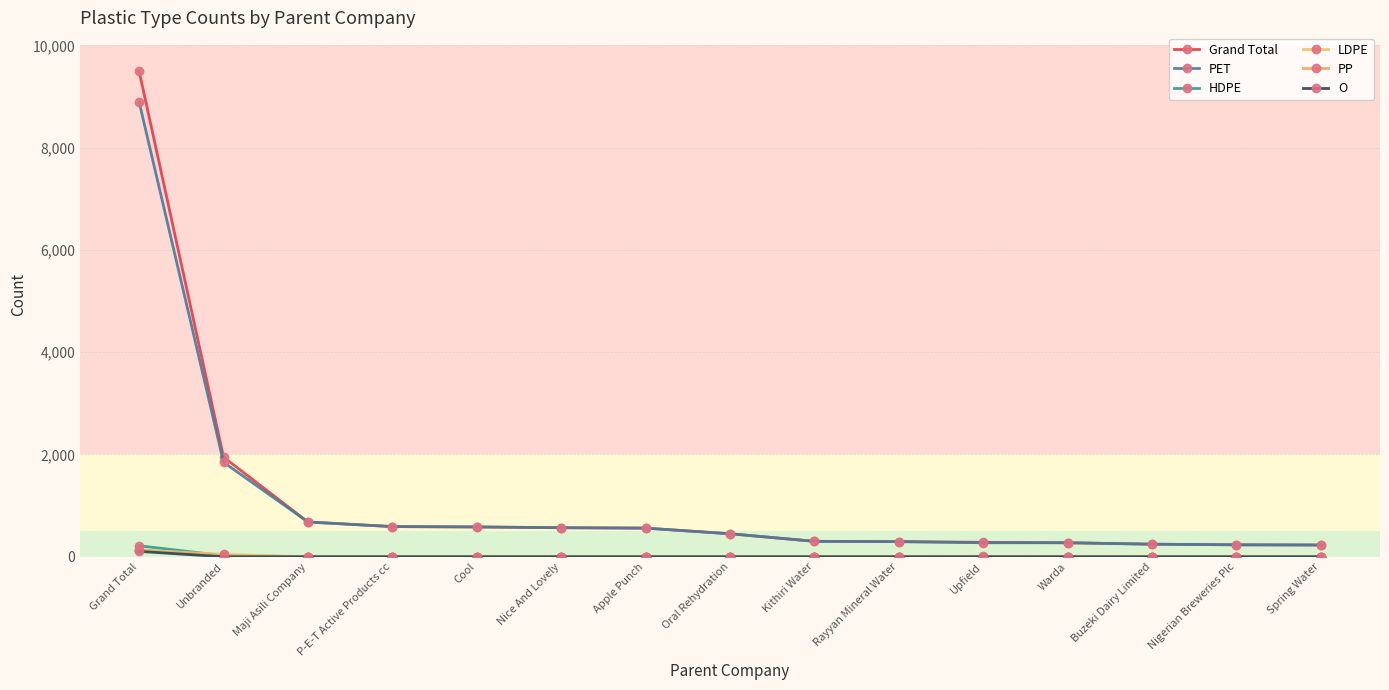

What is the spread (max minus min) of values at Apple Punch?

560